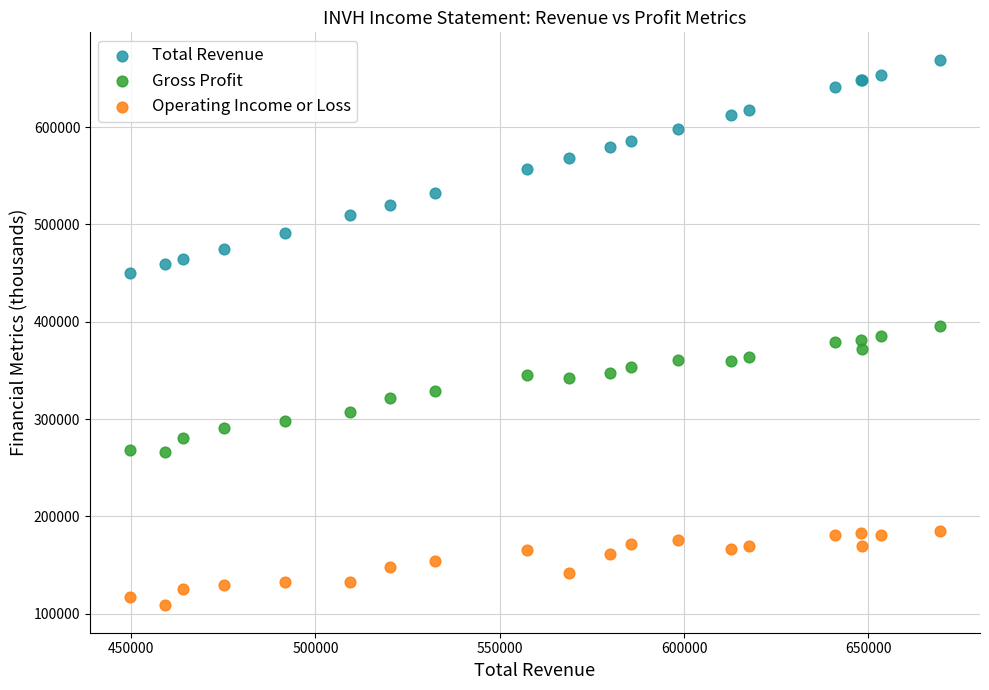

Which series contains the highest Y value?

Total Revenue